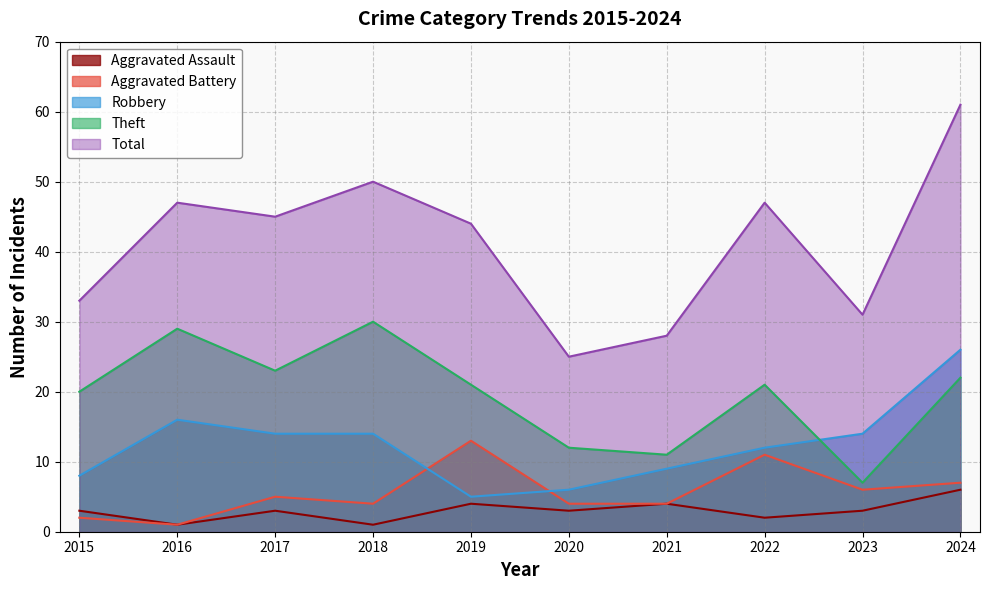

Reading left to right, list all the values displayed in this chart.

Aggravated Assault: 3	1	3	1	4	3	4	2	3	6
Aggravated Battery: 2	1	5	4	13	4	4	11	6	7
Robbery: 8	16	14	14	5	6	9	12	14	26
Theft: 20	29	23	30	21	12	11	21	7	22
Total: 33	47	45	50	44	25	28	47	31	61